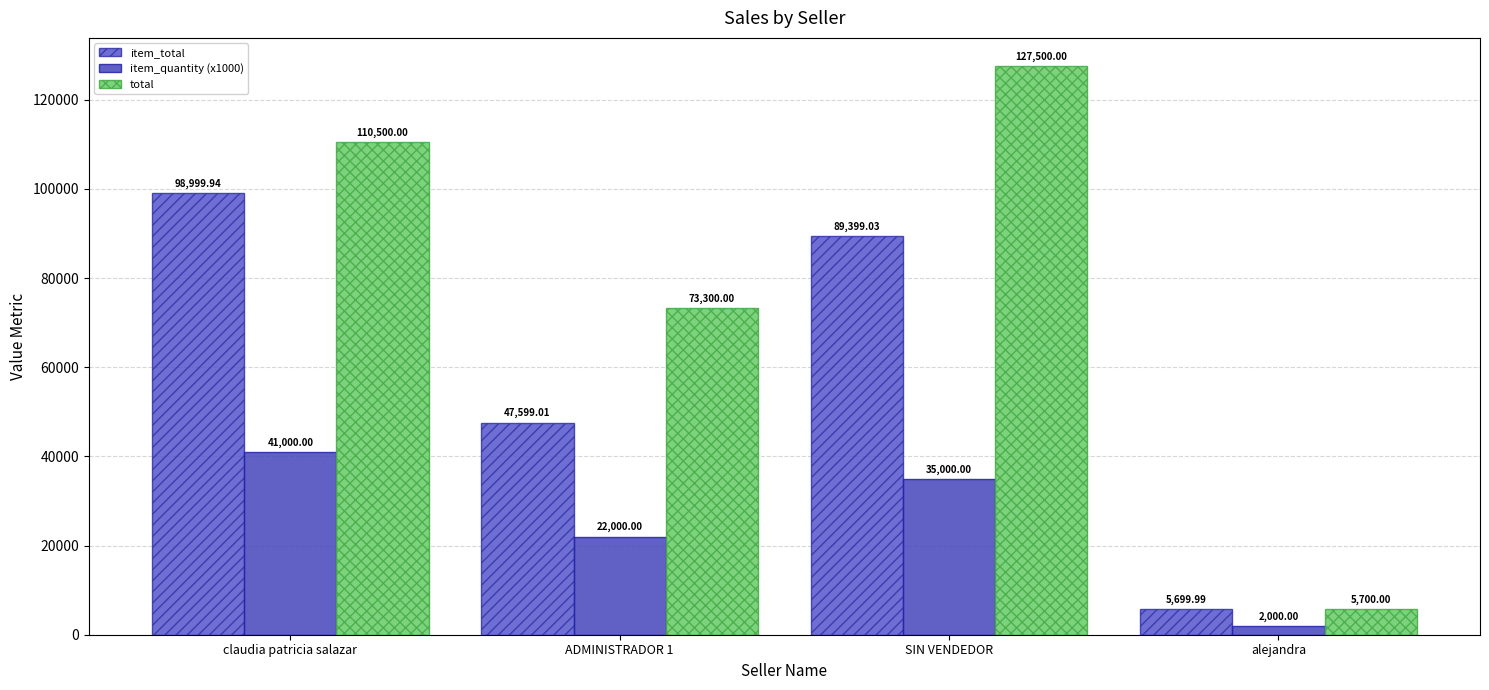

At which label does total first exceed 110500?

SIN VENDEDOR